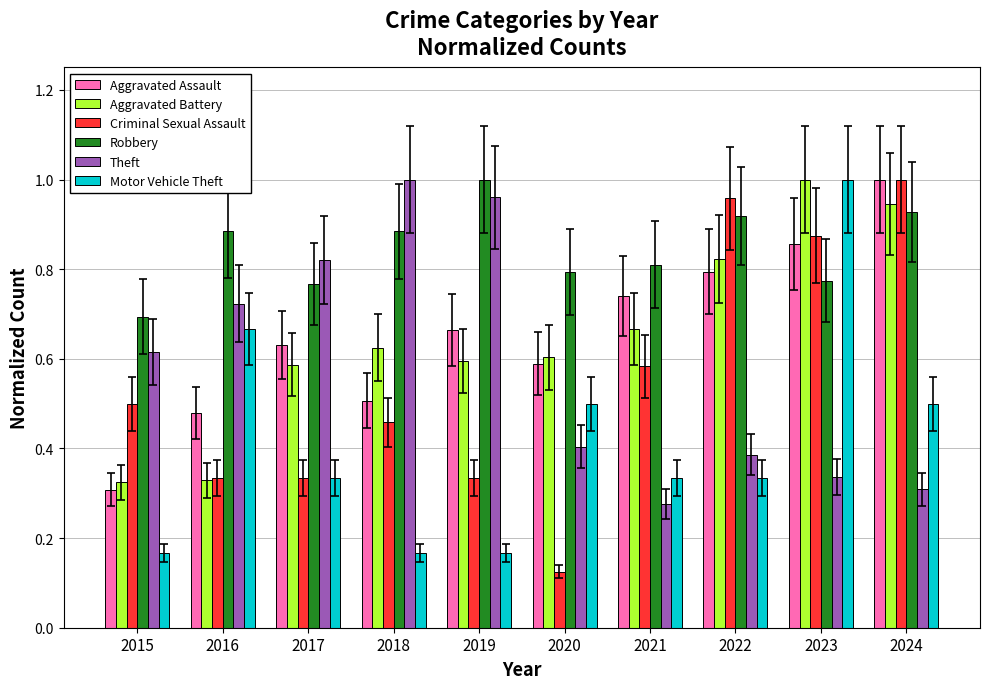

Rank the categories by Aggravated Assault value from lowest to highest.

2015, 2016, 2018, 2020, 2017, 2019, 2021, 2022, 2023, 2024